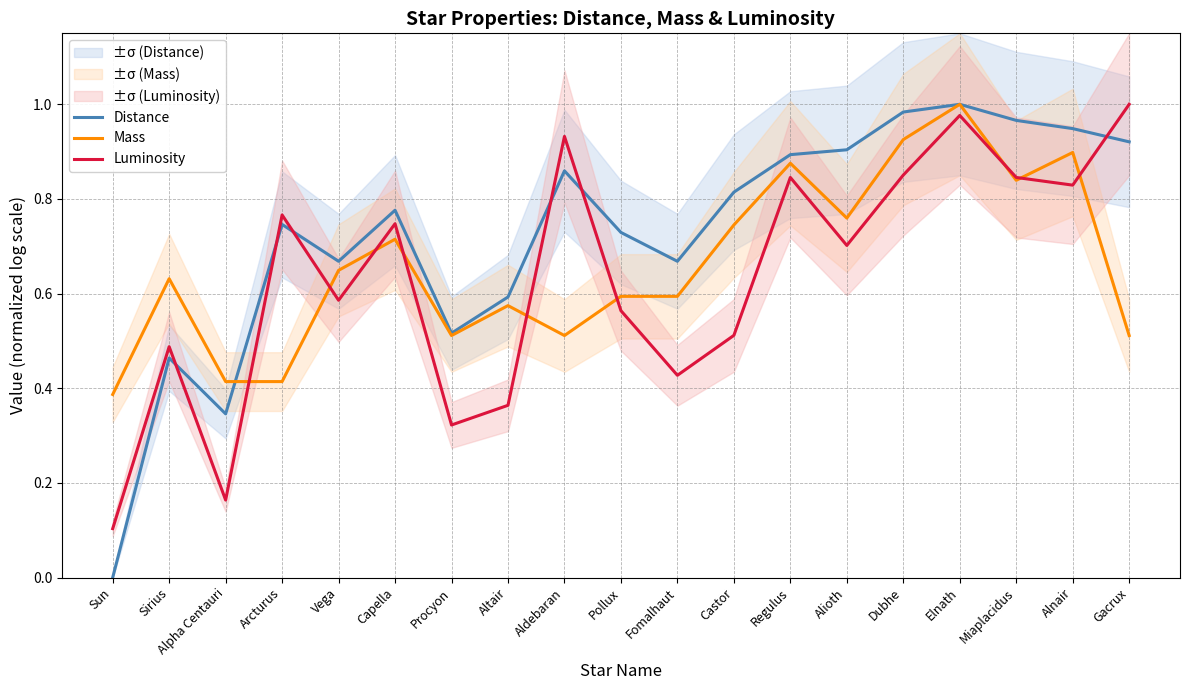

Reading left to right, extract all data points from this chart.

Distance: Sun=0.0	Sirius=0.5	Alpha Centauri=0.3	Arcturus=0.7	Vega=0.7	Capella=0.8	Procyon=0.5	Altair=0.6	Aldebaran=0.9	Pollux=0.7	Fomalhaut=0.7	Castor=0.8	Regulus=0.9	Alioth=0.9	Dubhe=1.0	Elnath=1.0	Miaplacidus=1.0	Alnair=0.9	Gacrux=0.9
Mass: Sun=0.4	Sirius=0.6	Alpha Centauri=0.4	Arcturus=0.4	Vega=0.6	Capella=0.7	Procyon=0.5	Altair=0.6	Aldebaran=0.5	Pollux=0.6	Fomalhaut=0.6	Castor=0.7	Regulus=0.9	Alioth=0.8	Dubhe=0.9	Elnath=1.0	Miaplacidus=0.8	Alnair=0.9	Gacrux=0.5
Luminosity: Sun=0.1	Sirius=0.5	Alpha Centauri=0.2	Arcturus=0.8	Vega=0.6	Capella=0.7	Procyon=0.3	Altair=0.4	Aldebaran=0.9	Pollux=0.6	Fomalhaut=0.4	Castor=0.5	Regulus=0.8	Alioth=0.7	Dubhe=0.9	Elnath=1.0	Miaplacidus=0.8	Alnair=0.8	Gacrux=1.0